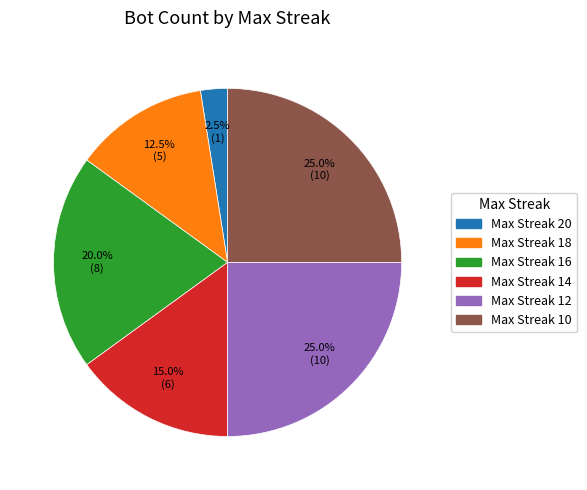

Does any single category account for the majority?

No